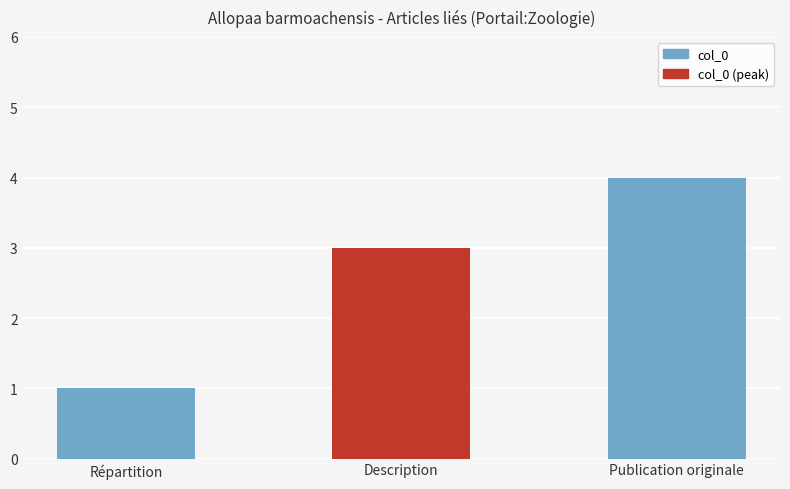

What is the label of the 1st bar from the right?

Publication originale